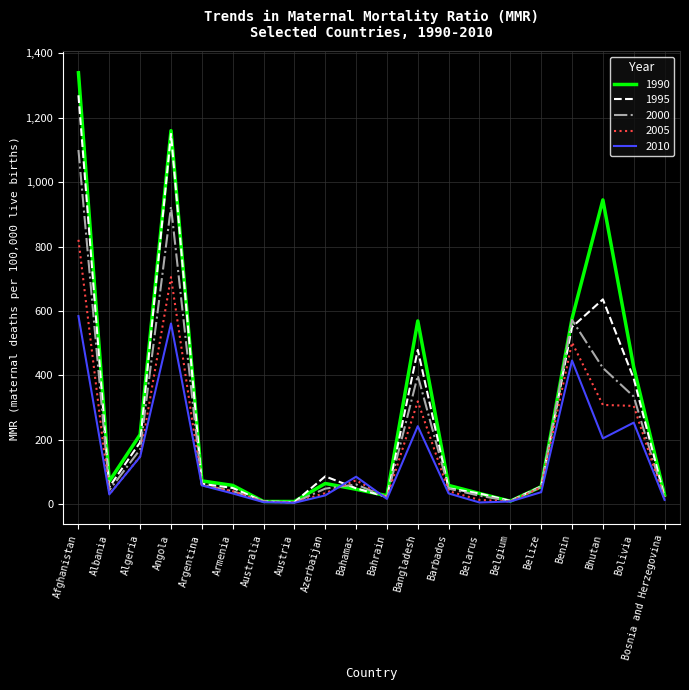

What position from the right is Bahrain?

10